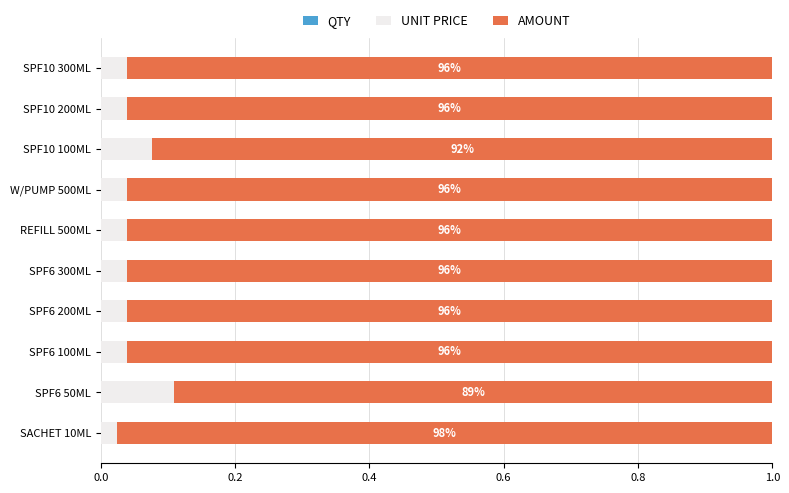

How many distinct data groups are displayed?

3